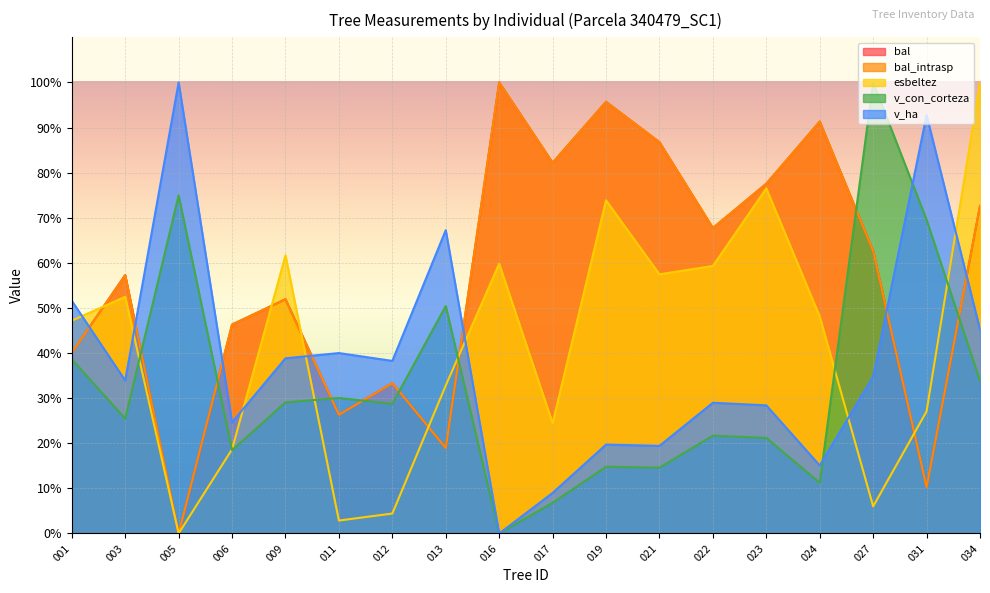

How many intersections are there between v_con_corteza and bal?

8